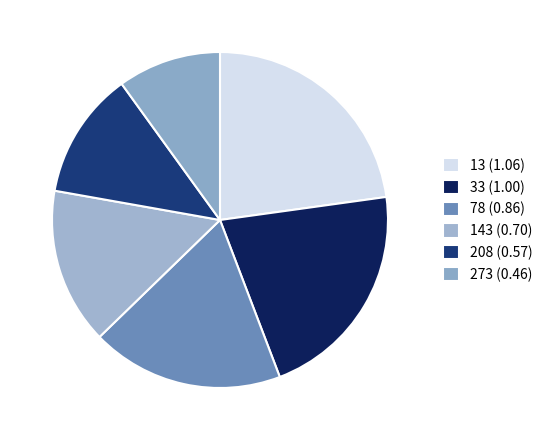

Count the number of slices in the pie.

6